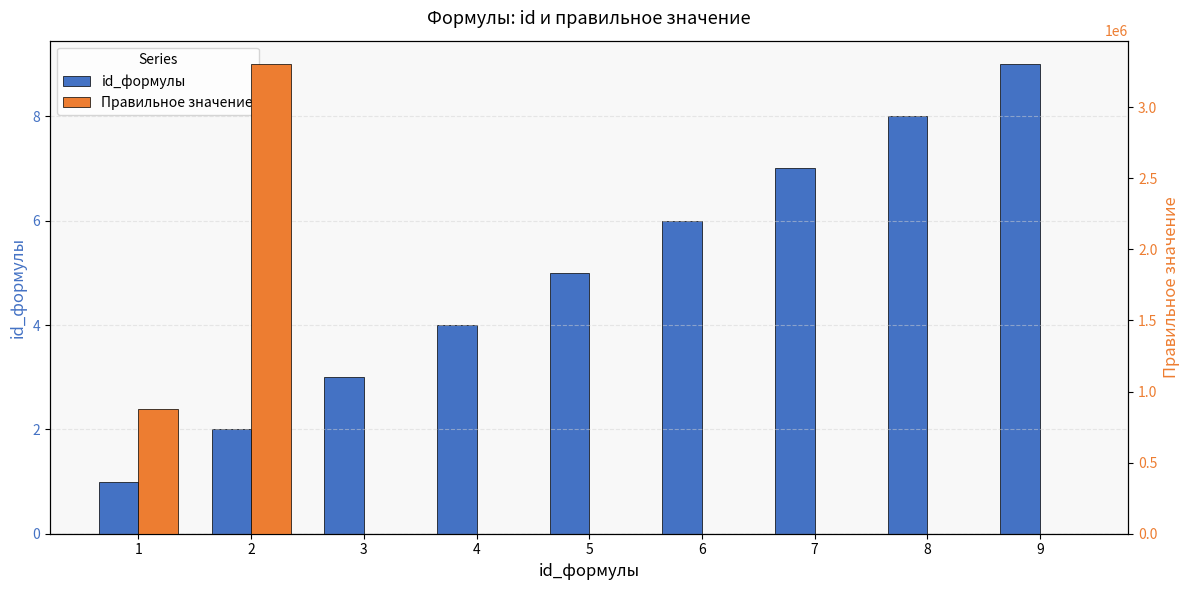

What is the difference between the maximum and minimum values in the Правильное значение series?

3303417.0